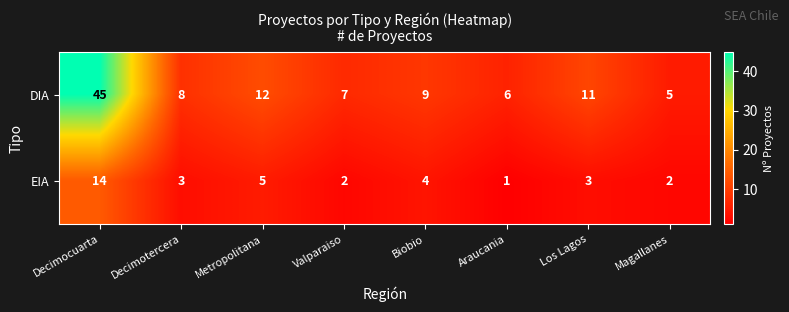

What is the difference between the highest and lowest values at Biobio?

5